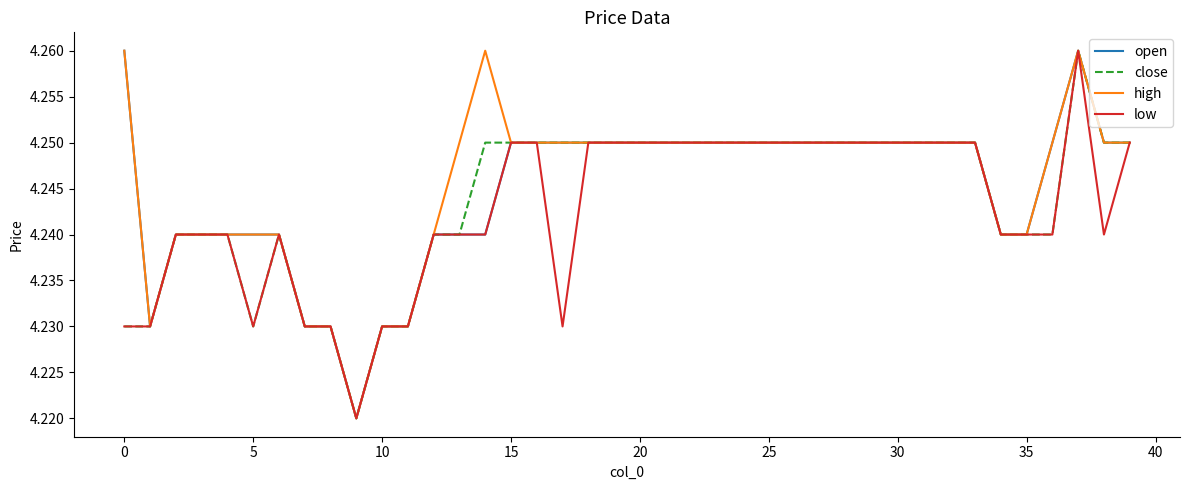

Rank the series by their average value, from lowest to highest.

low, close, open, high